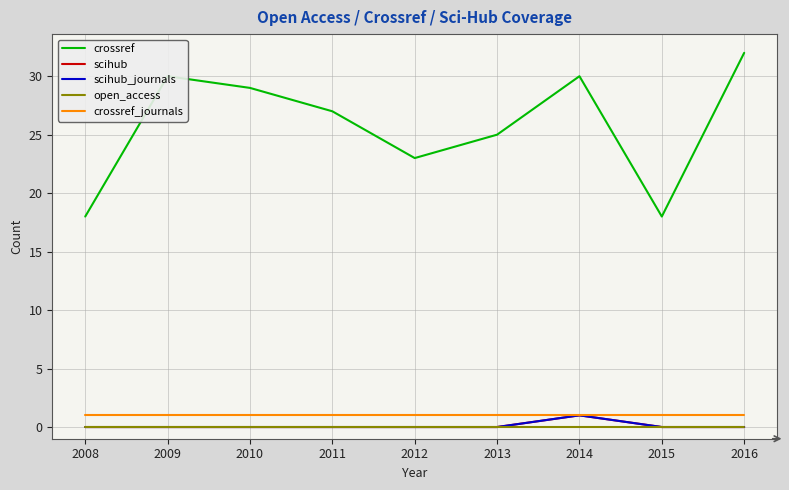

Does the chart display data point markers on the line(s)?

No